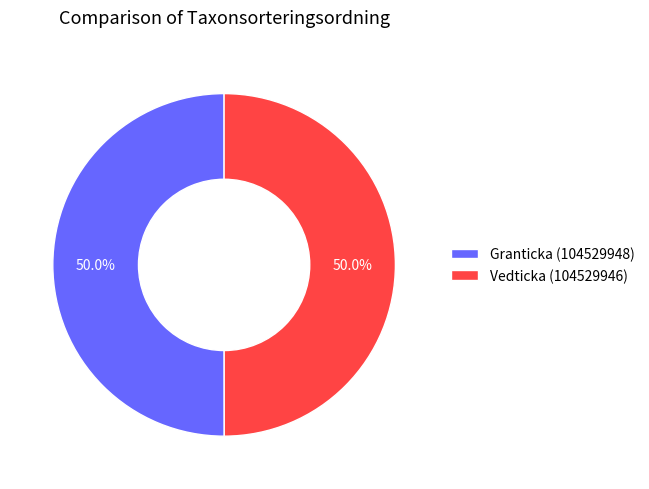

Approximately how many times larger is the value at Granticka (104529948) compared to Vedticka (104529946)?

1.0